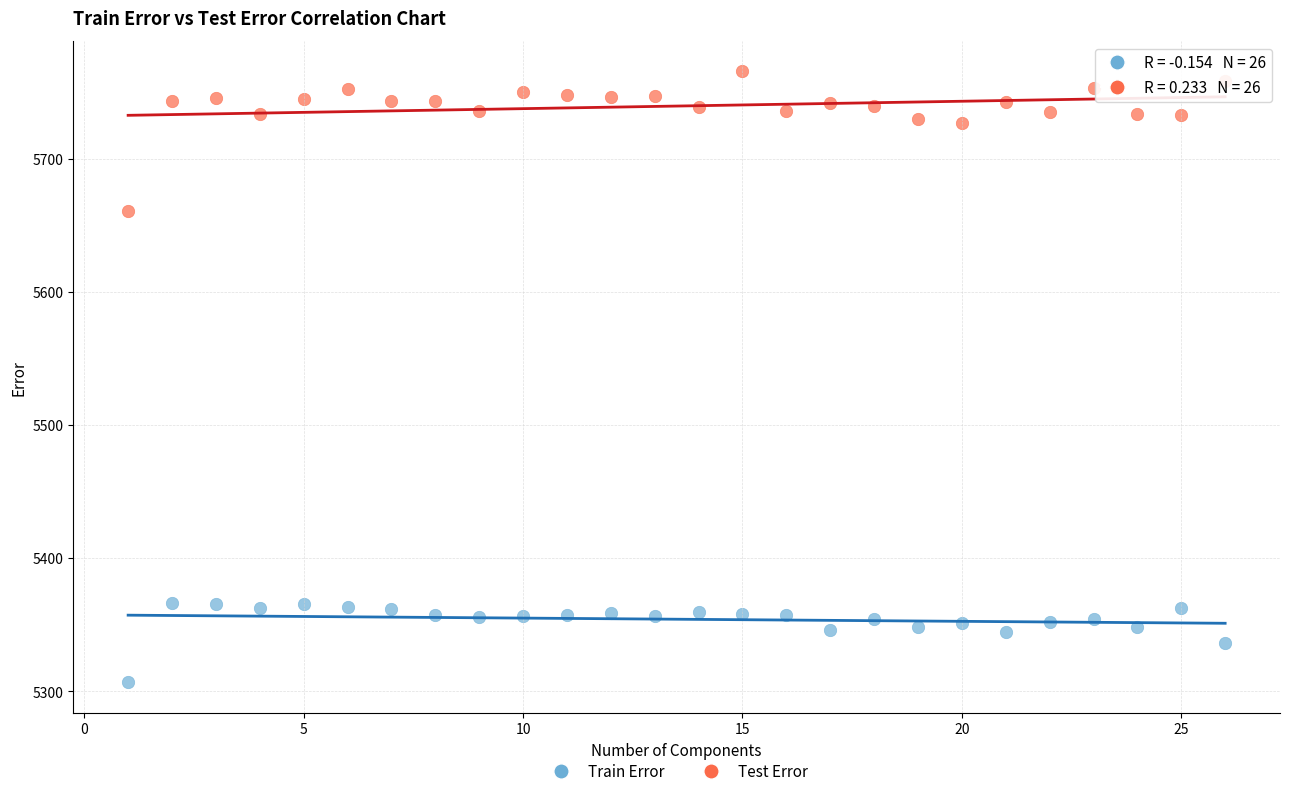

What is the X range (max minus min) for the scatter plot?

25.0